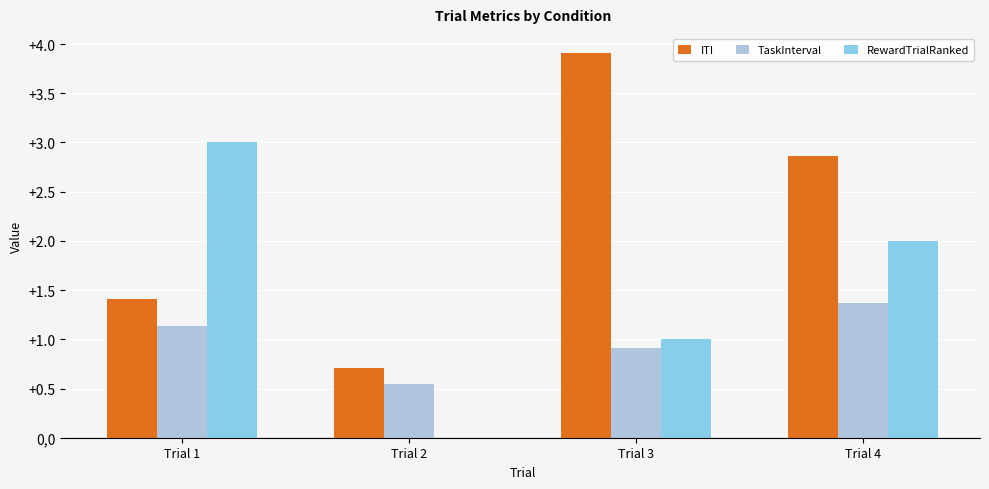

What is the sum of the ITI values at Trial 3 and Trial 4?

6.8